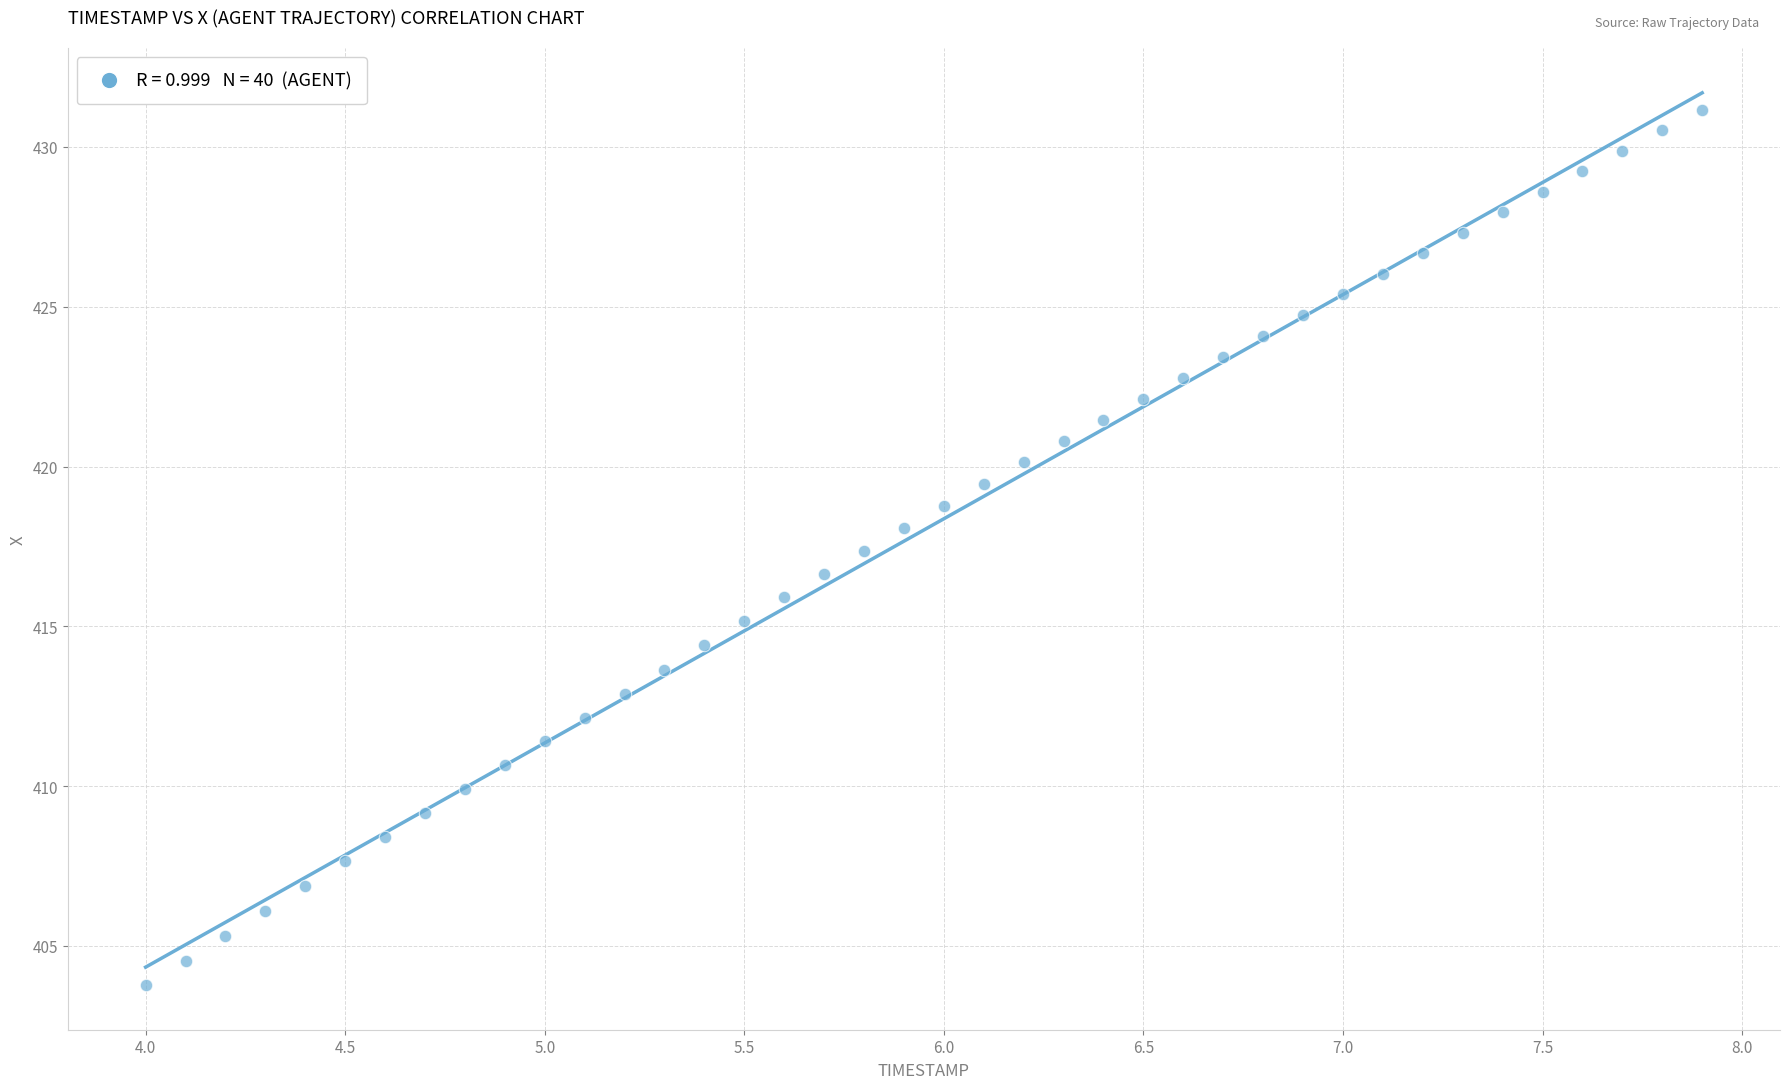

What is the range of X values (max minus min)?

3.9